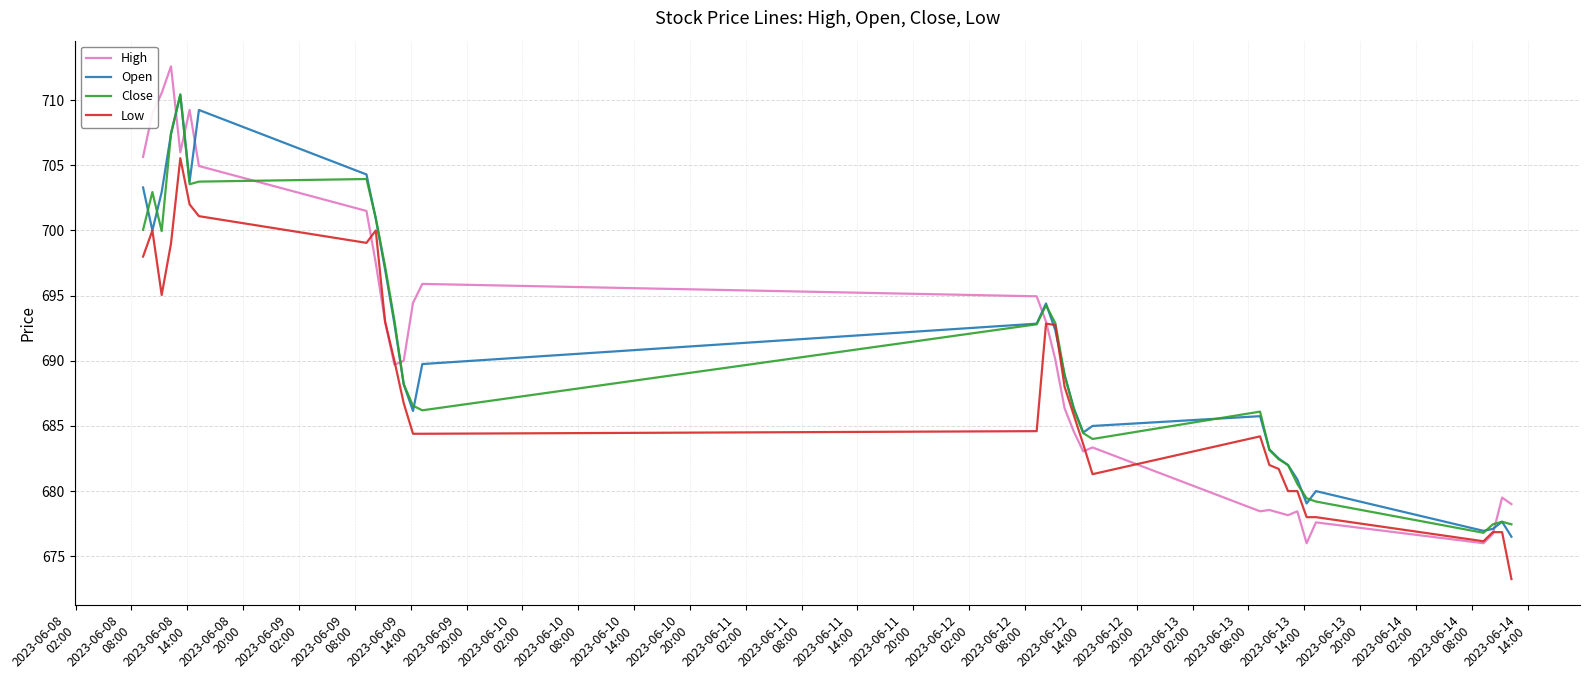

What is the average value of the High series?

690.4